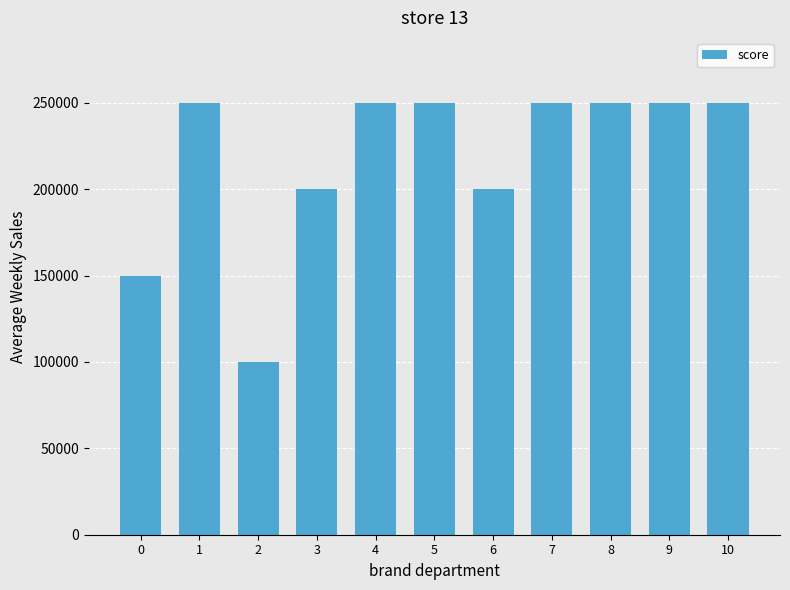

What value does the data have at 0?

150000